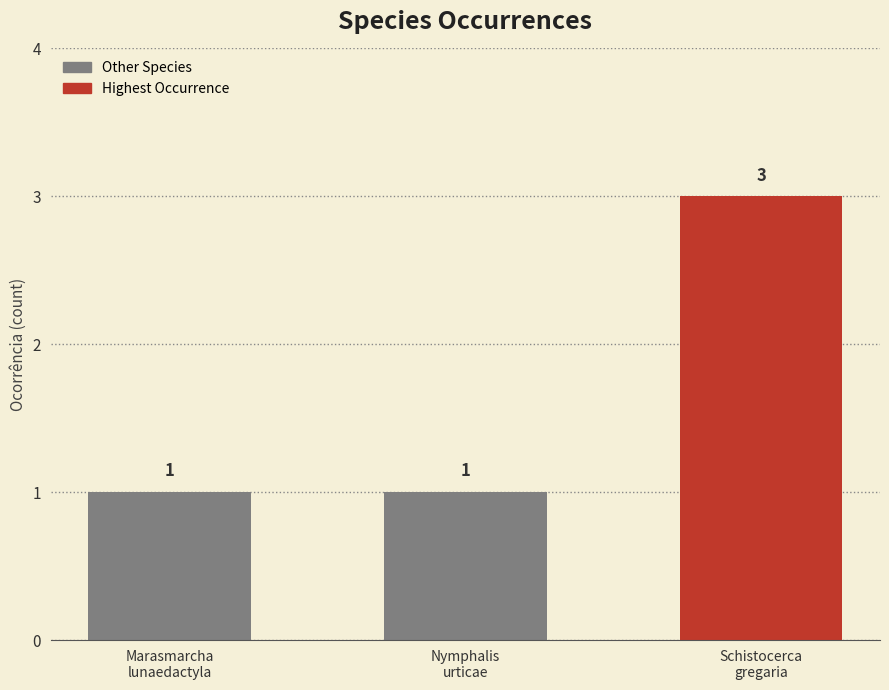

The chart shows a value of 2 at Marasmarcha
lunaedactyla. True or false?

False